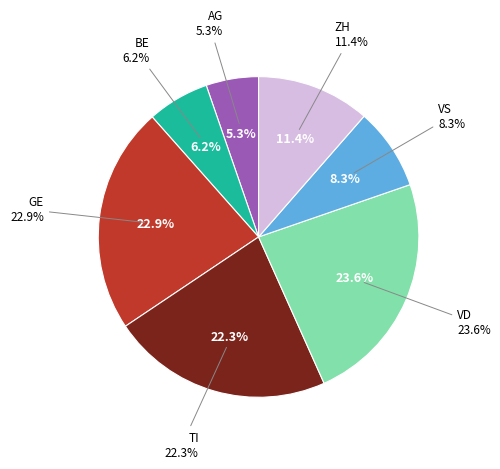

Count the number of slices in the pie.

7